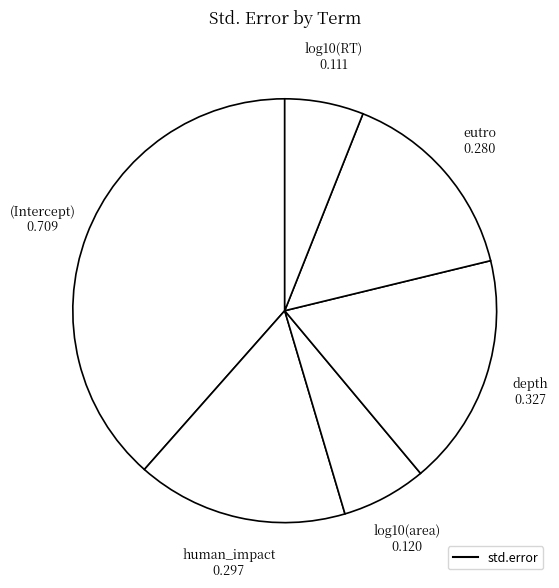

How many segments does this pie chart have?

6